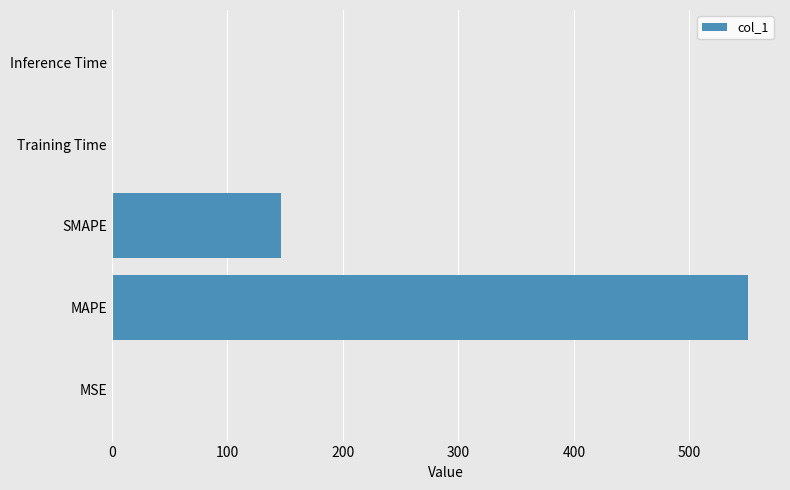

Does the chart contain stacked bars?

No